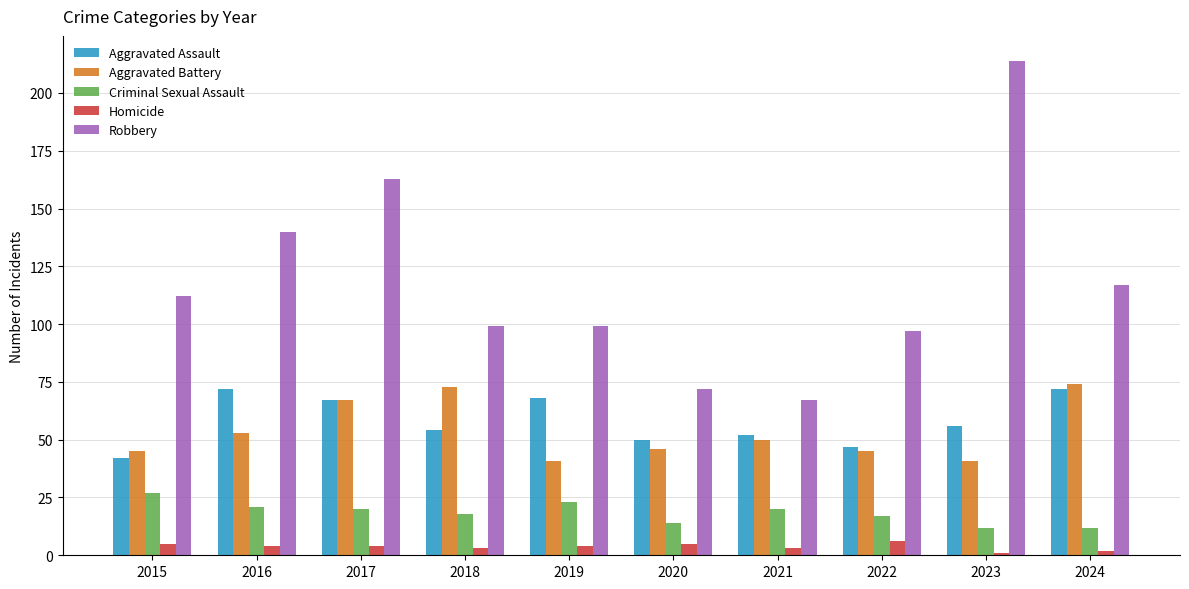

Between 2017 and 2024, which series saw the biggest shift?

Robbery